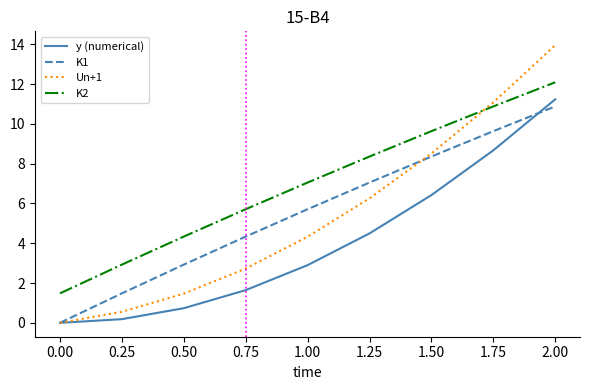

What is the difference between the highest and lowest values at 0.00?

1.5